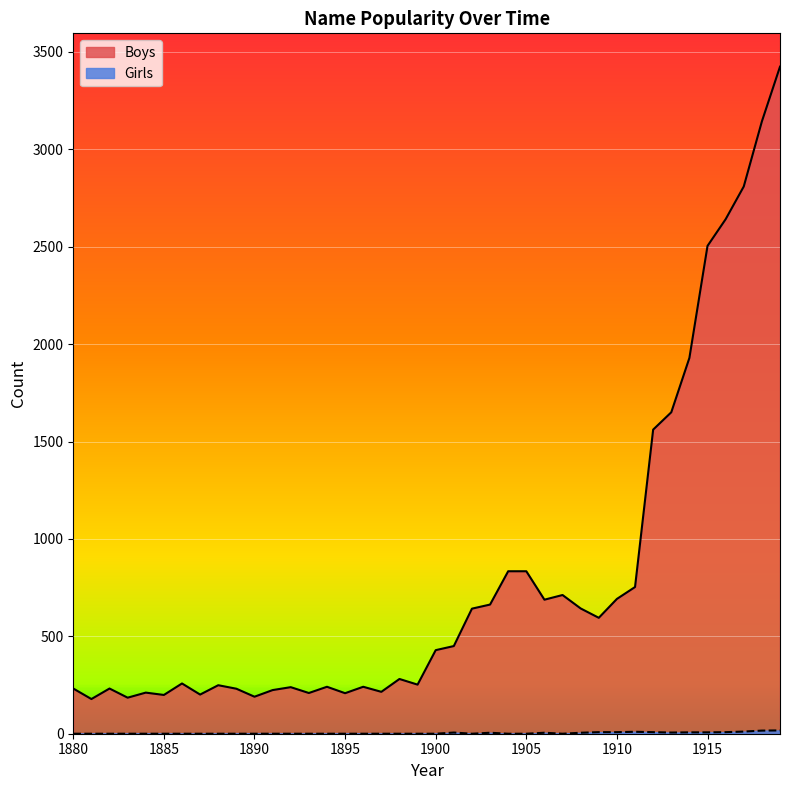

What are all the series names shown in the legend?

Boys, Girls